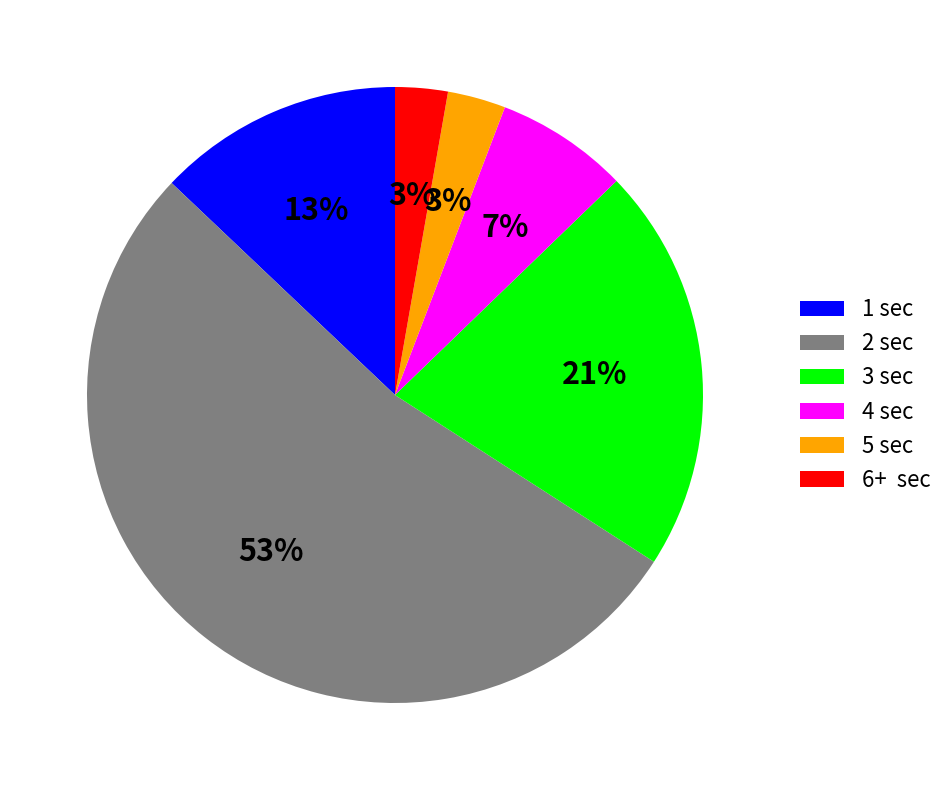

To the nearest percent, what portion does 2 sec represent?

53%